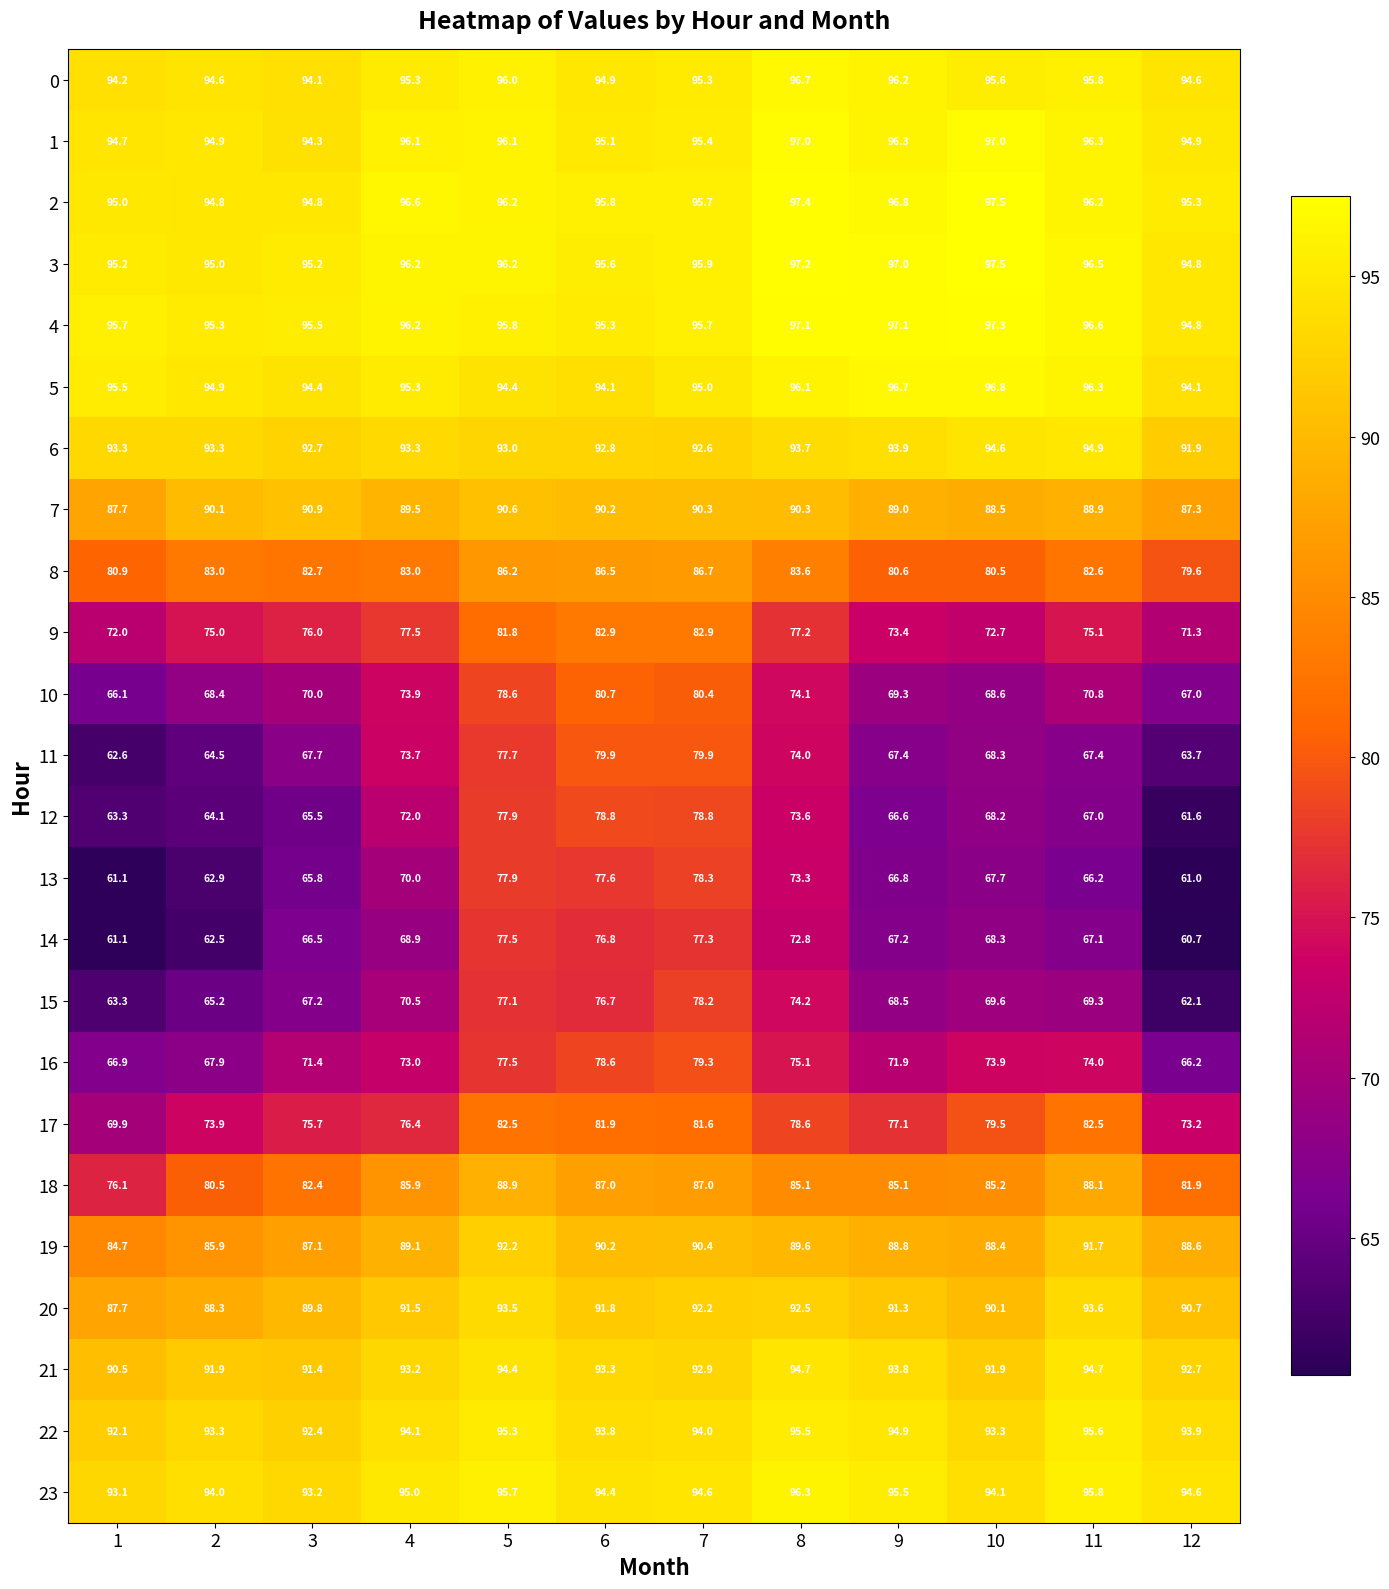

What is the approximate value of 12 at 3?

65.5